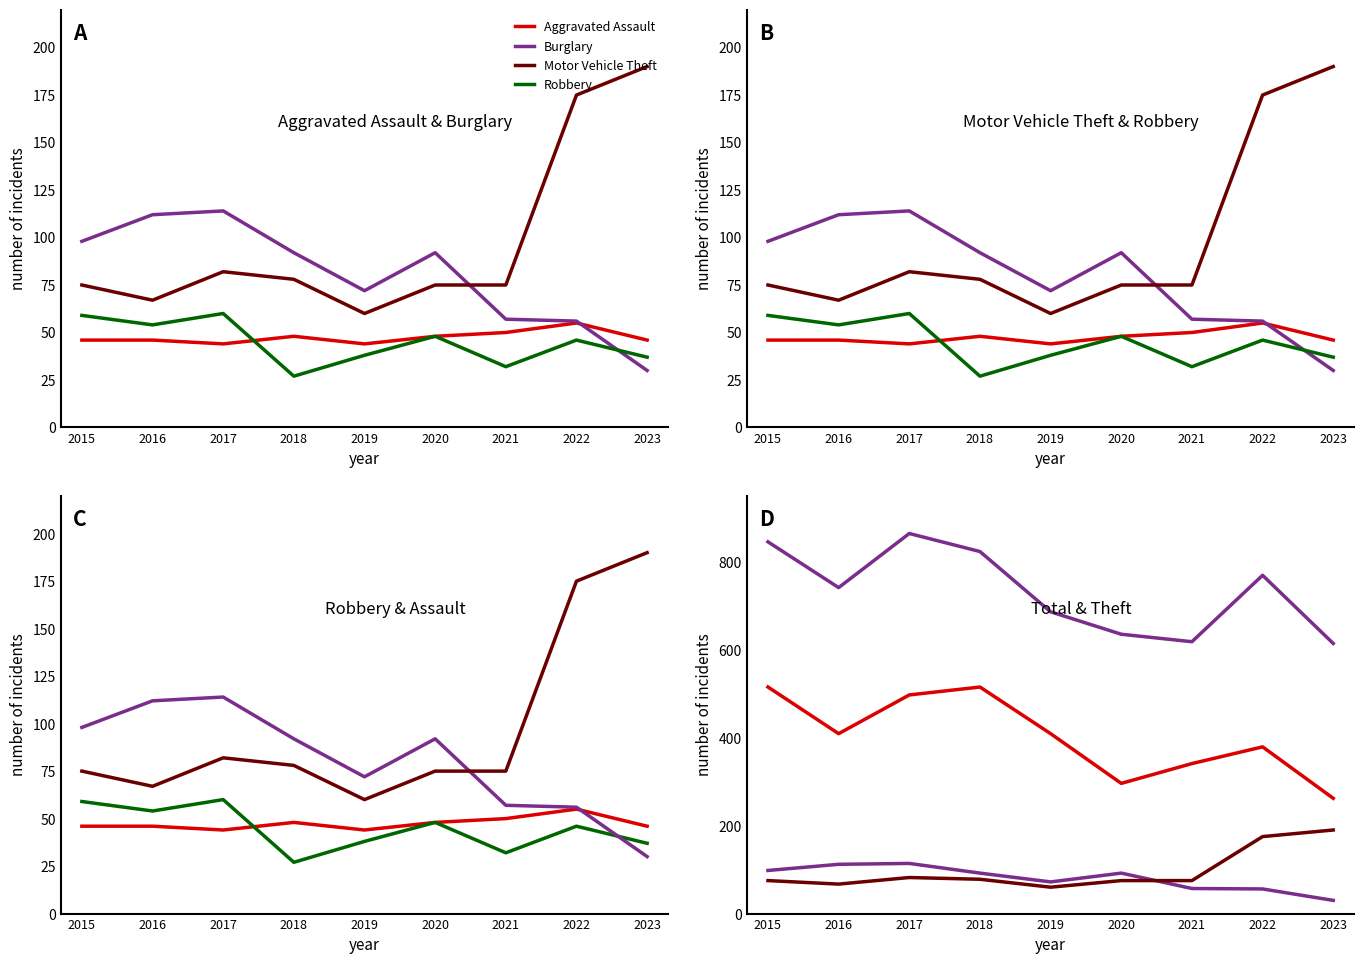

At which category does Total reach its first local valley?

2016